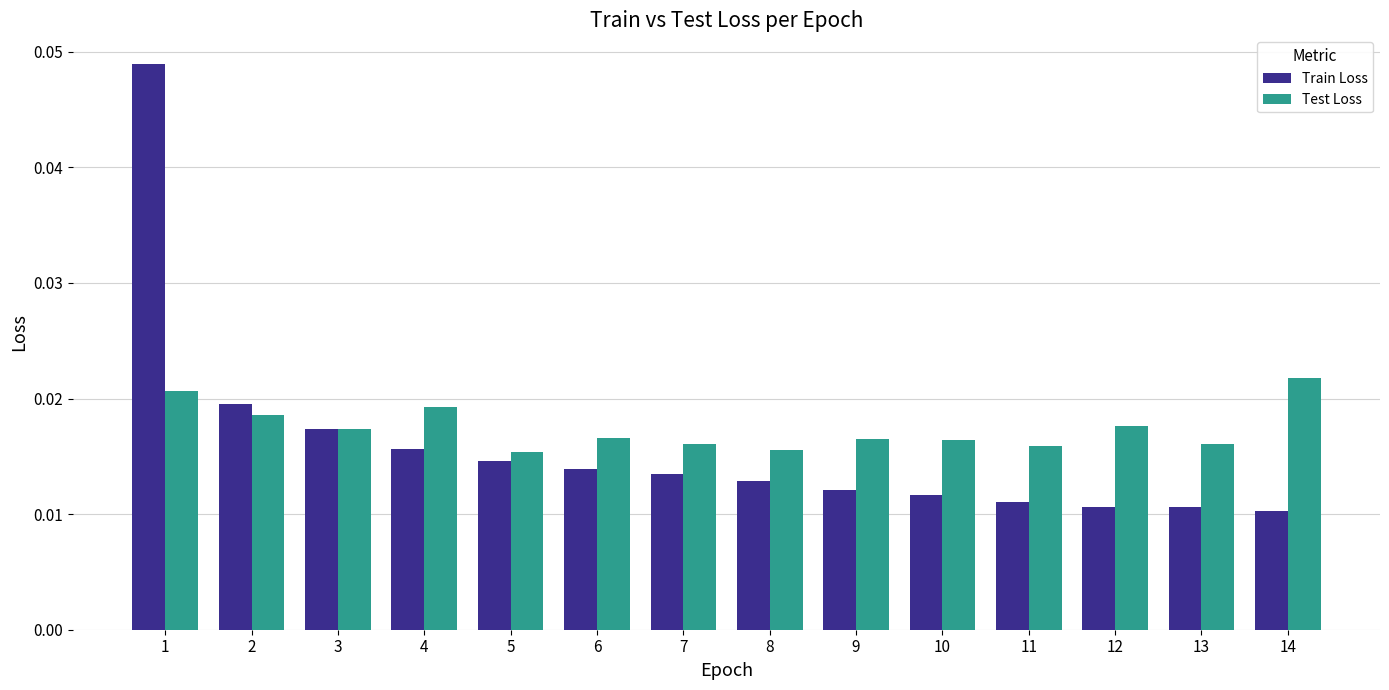

Is the value of Train Loss at 7 greater than the value of Test Loss at 3?

No